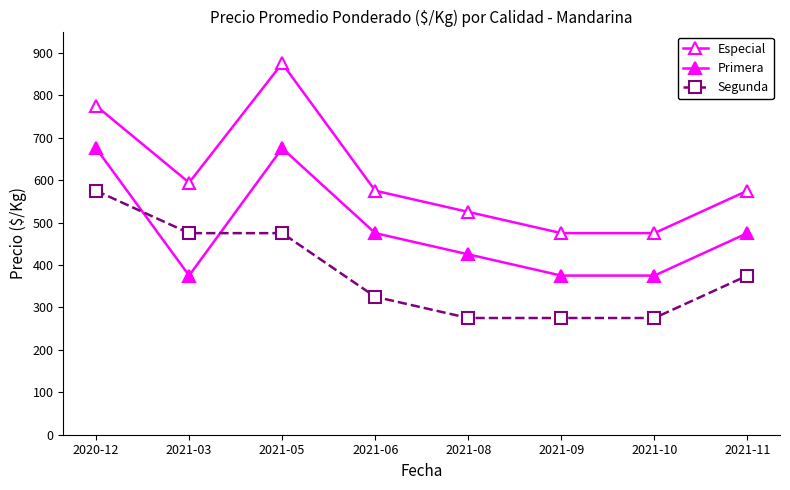

The value of Especial at 2021-03 is 594. True or false?

True